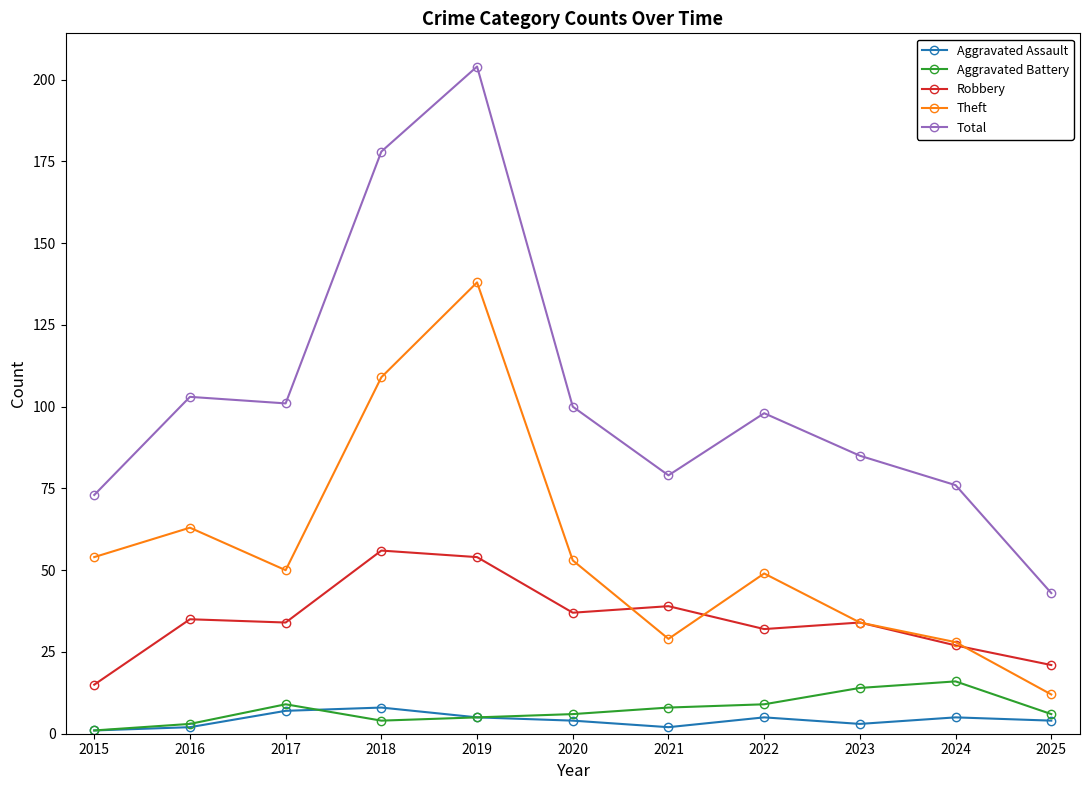

Does the chart display data point markers on the line(s)?

Yes